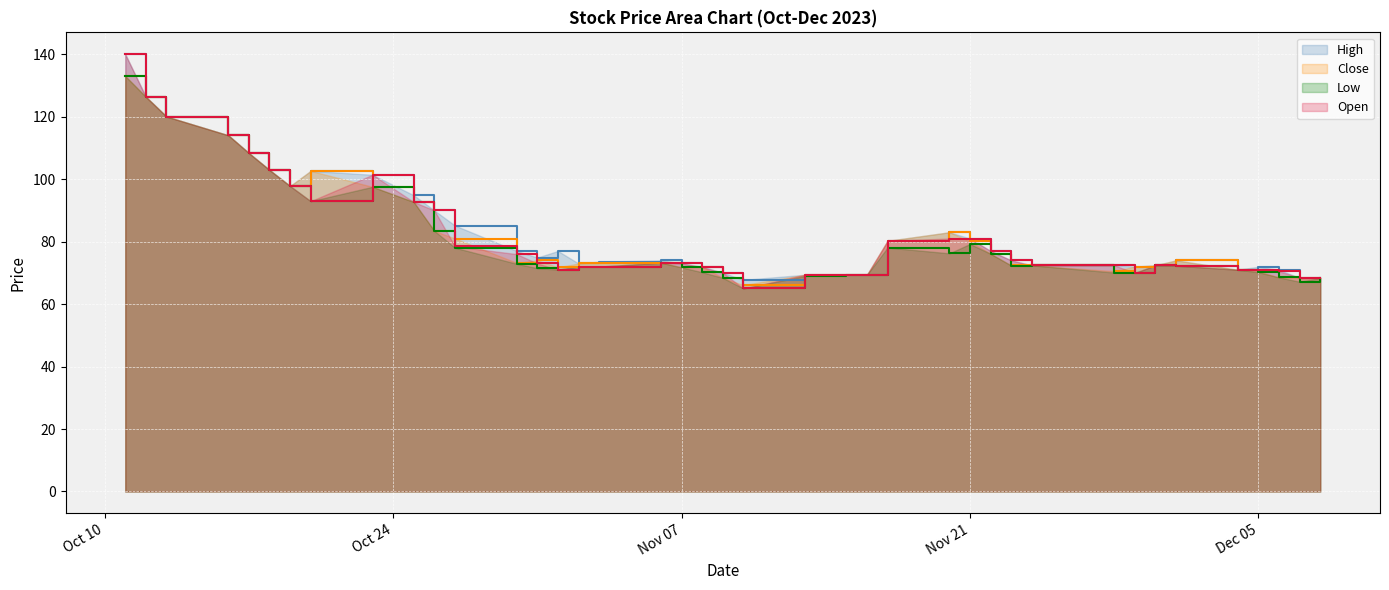

How many interior local peaks does the High series have?

6